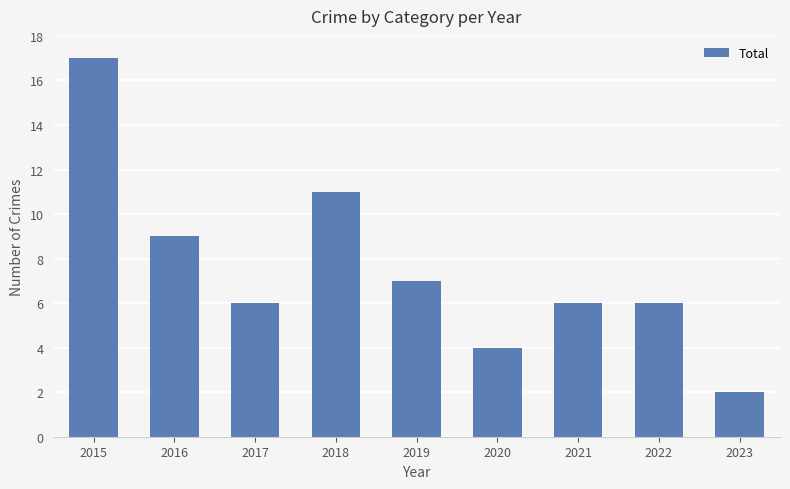

The chart shows a value of 5 at 2015. True or false?

False